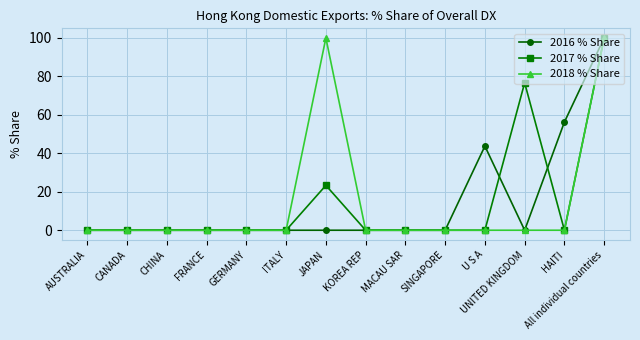

Between CANADA and JAPAN, which series saw the biggest shift?

2018 % Share